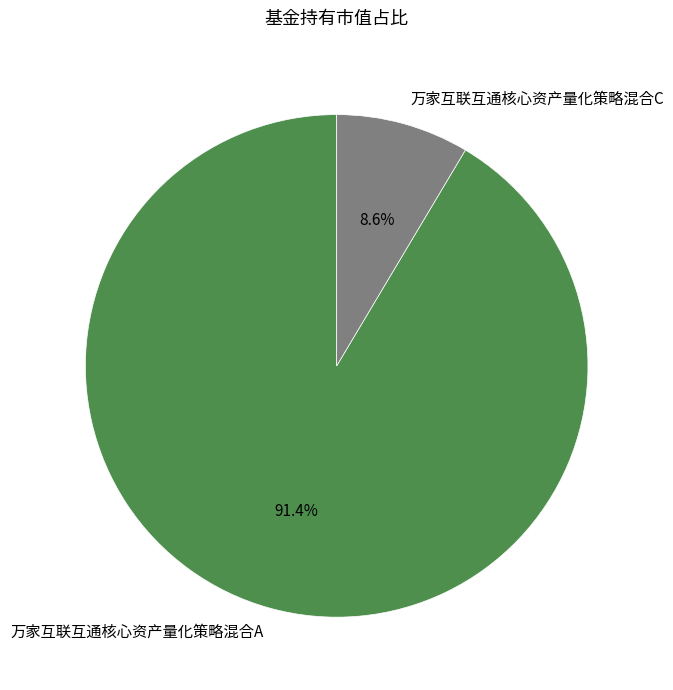

True or false: 万家互联互通核心资产量化策略混合A accounts for 99% of the total.

False